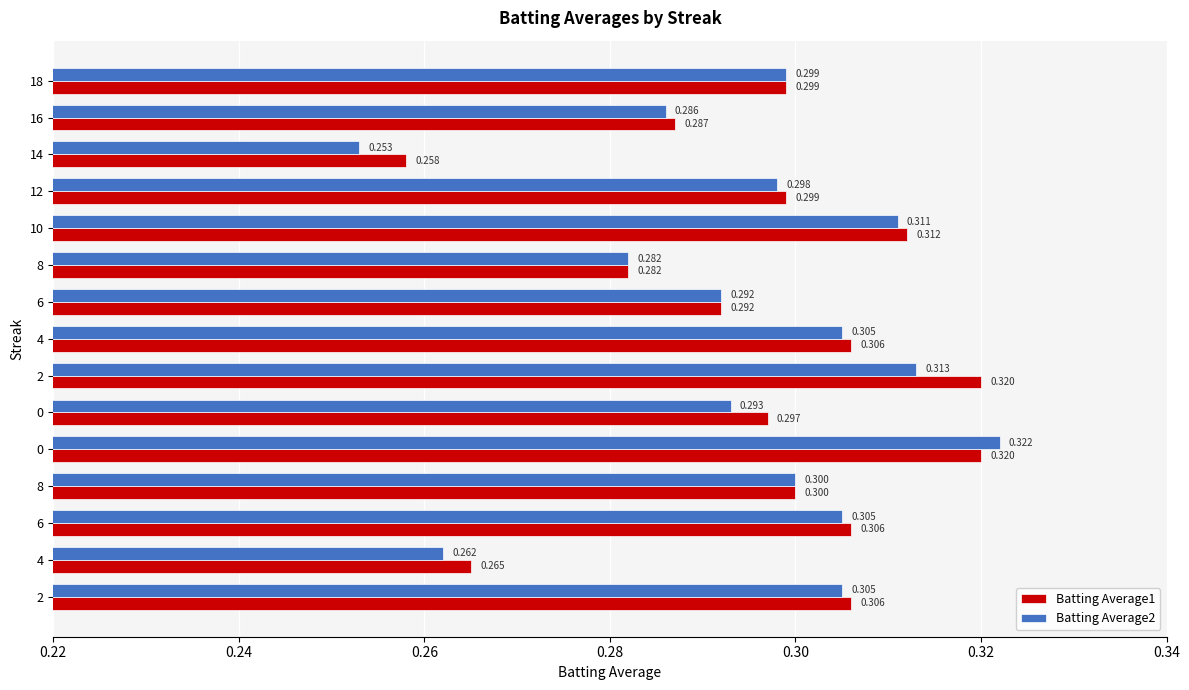

How many series are shown in this chart?

2